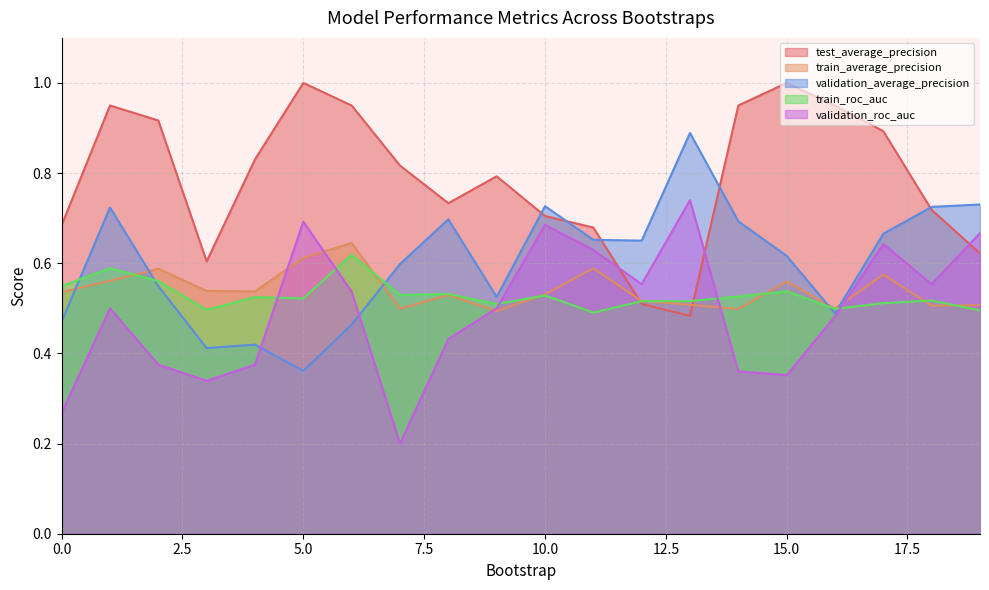

Rank the categories by train_average_precision value from lowest to highest.

9, 14, 7, 16, 18, 19, 13, 12, 8, 10, 0, 4, 3, 15, 1, 17, 2, 11, 5, 6